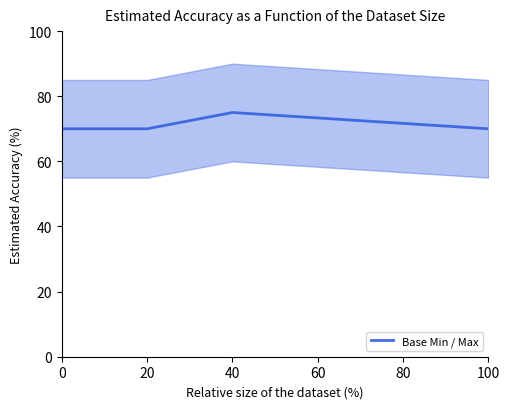

Which category has the highest value in the Base Min / Max series?

40